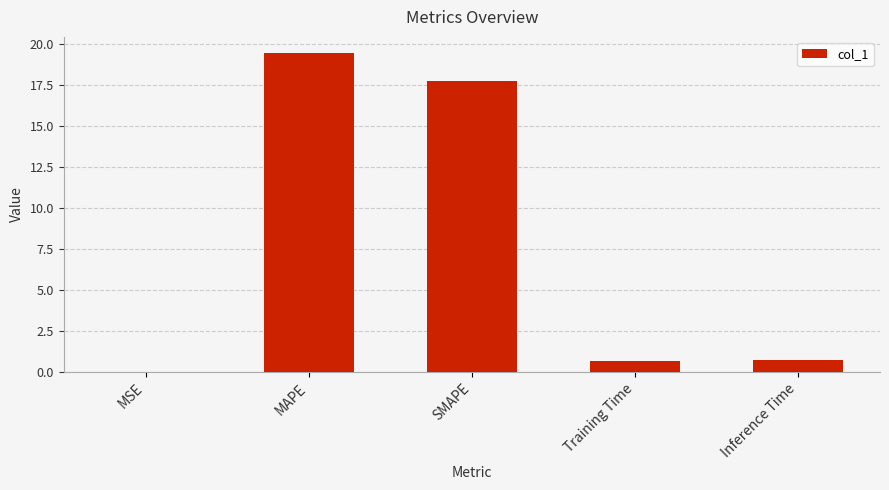

True or false: the data shows 34.1 at MAPE.

False